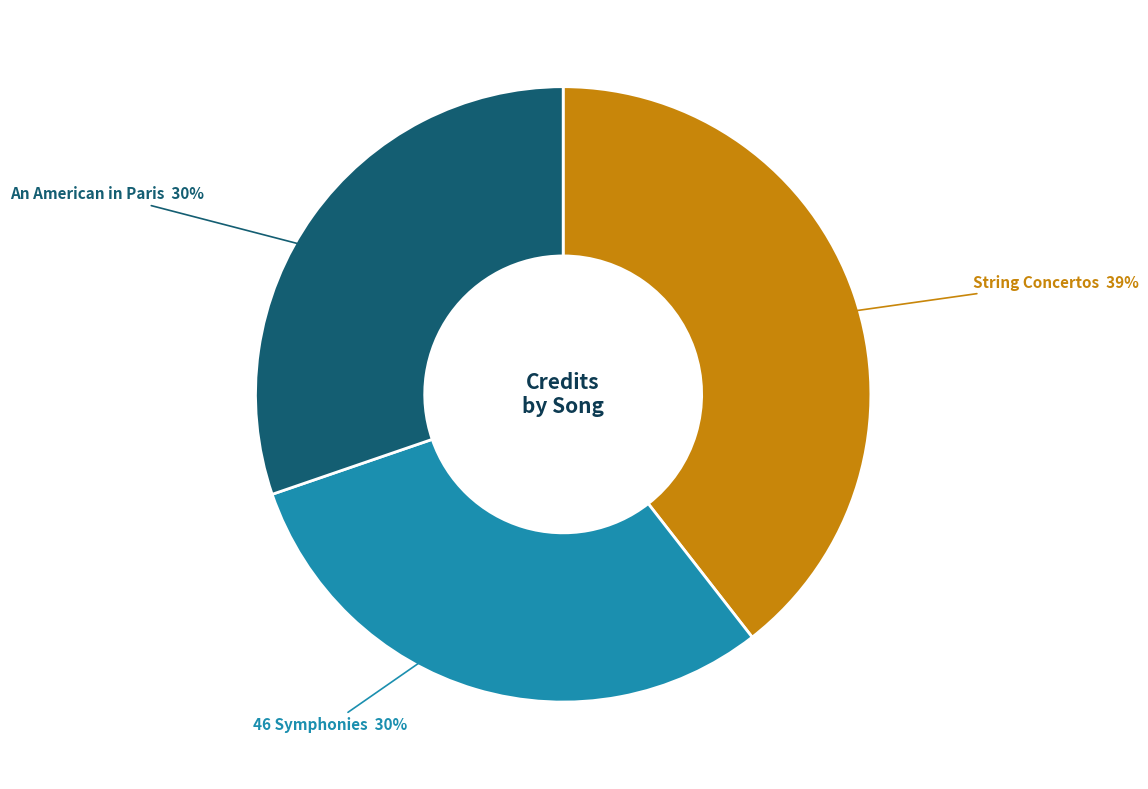

Count the number of slices in the pie.

3